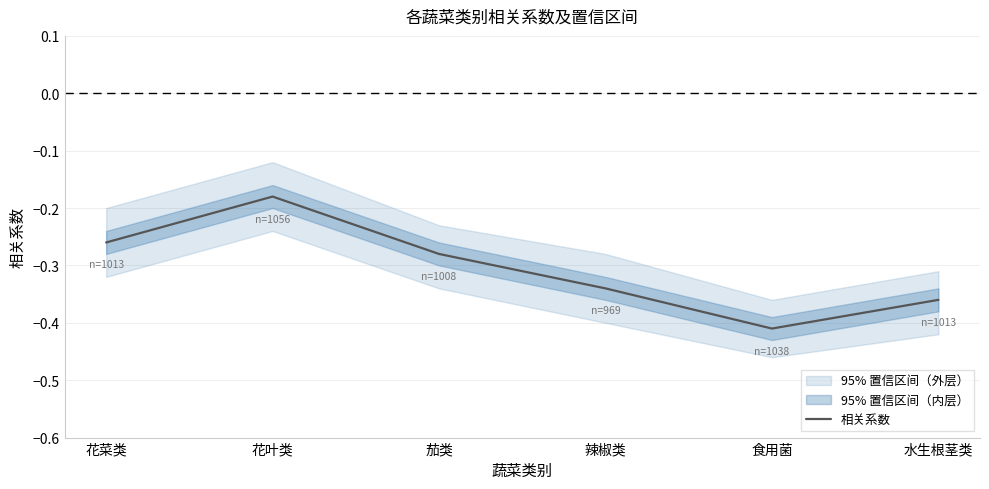

Reading left to right, extract all data points from this chart.

花菜类=-0.3	花叶类=-0.2	茄类=-0.3	辣椒类=-0.3	食用菌=-0.4	水生根茎类=-0.4